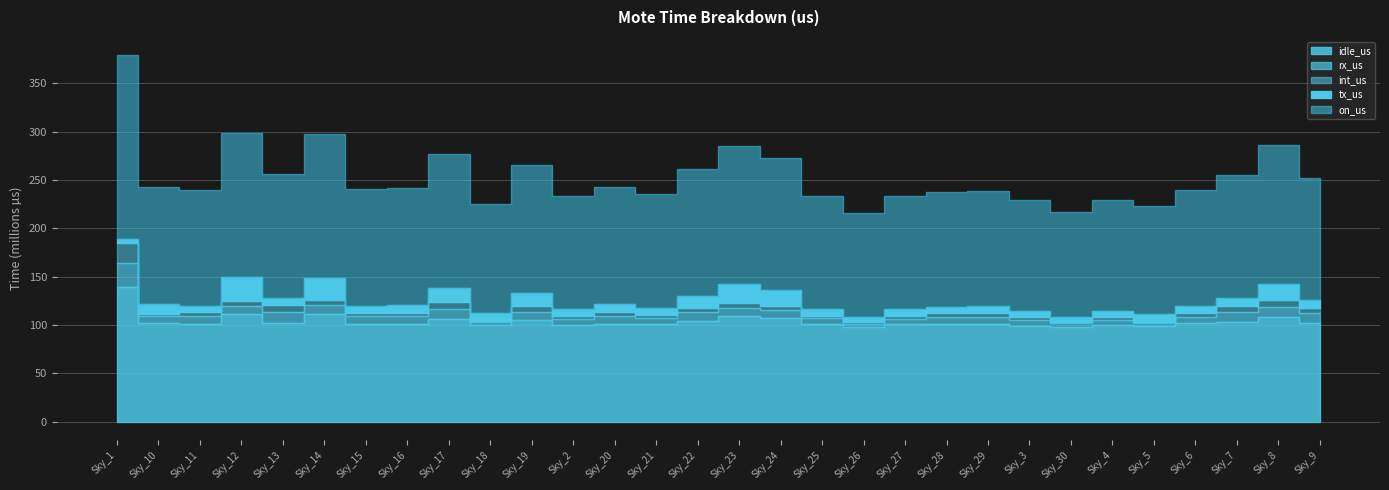

True or false: idle_us and tx_us cross at least once.

False